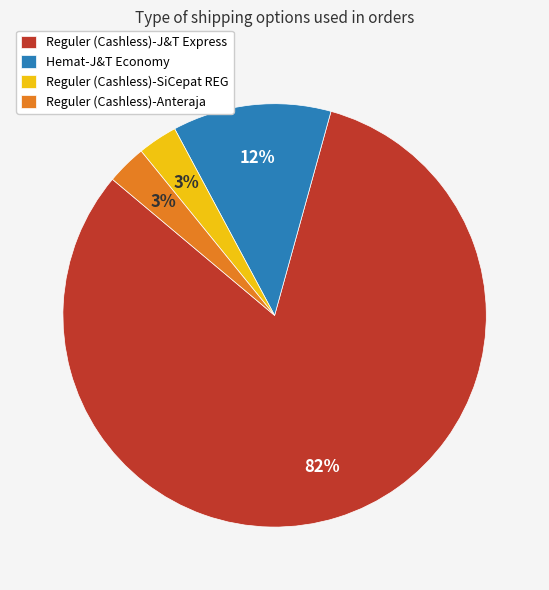

What percentage is the Reguler (Cashless)-SiCepat REG slice, to the nearest percent?

3%